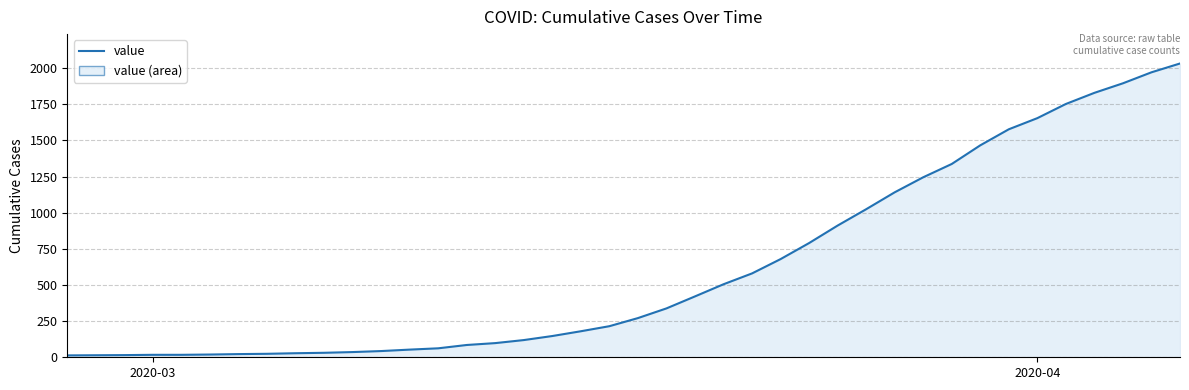

How many categories are shown in the chart?

40